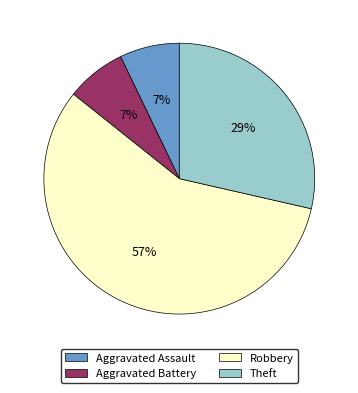

Does Robbery represent more than half of the total?

Yes